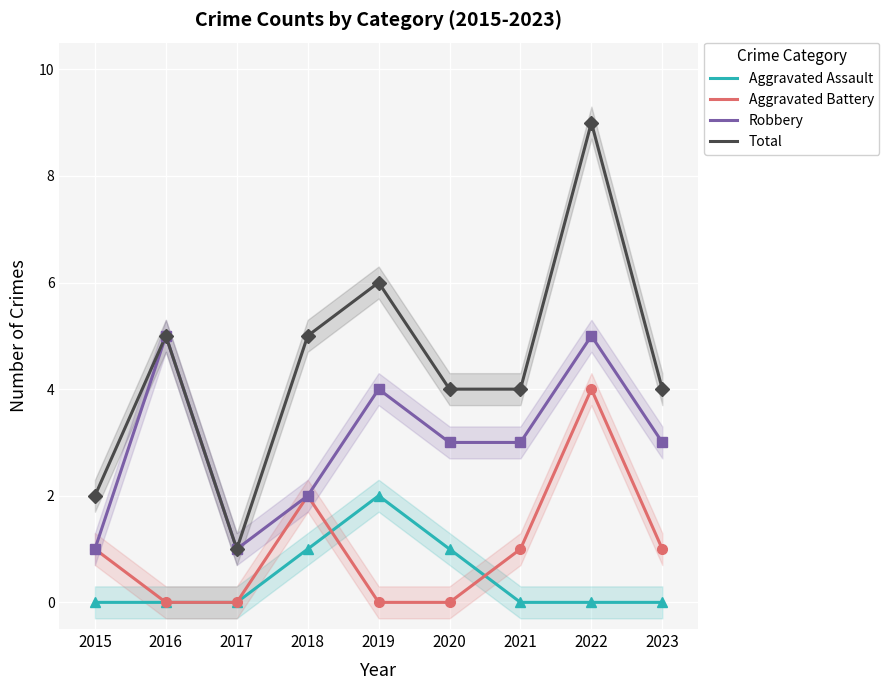

At which category does Robbery reach its first local peak?

2016